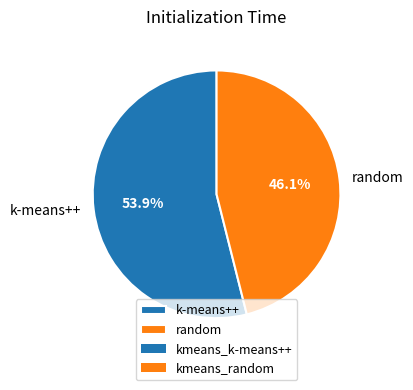

What percentage do random and k-means++ together represent?

100.0%